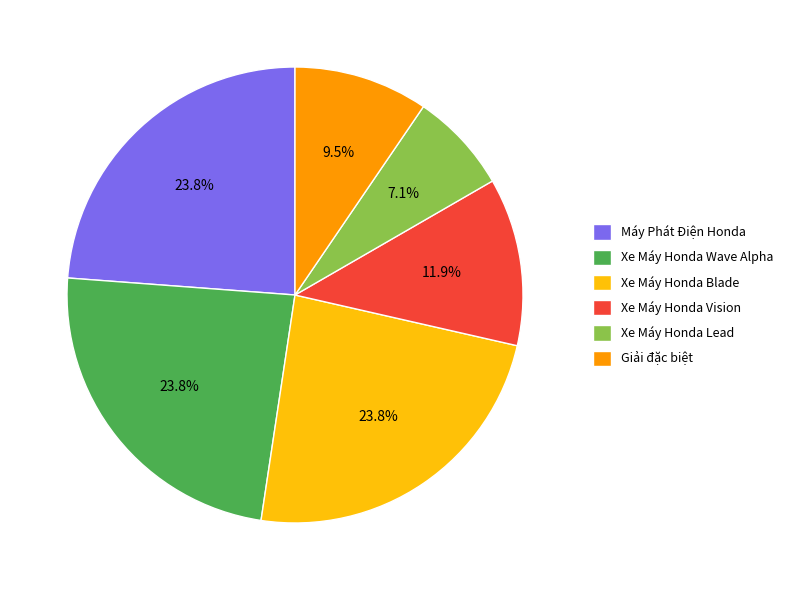

Combined, what portion of the pie is Xe Máy Honda Blade and Xe Máy Honda Wave Alpha?

47.6%